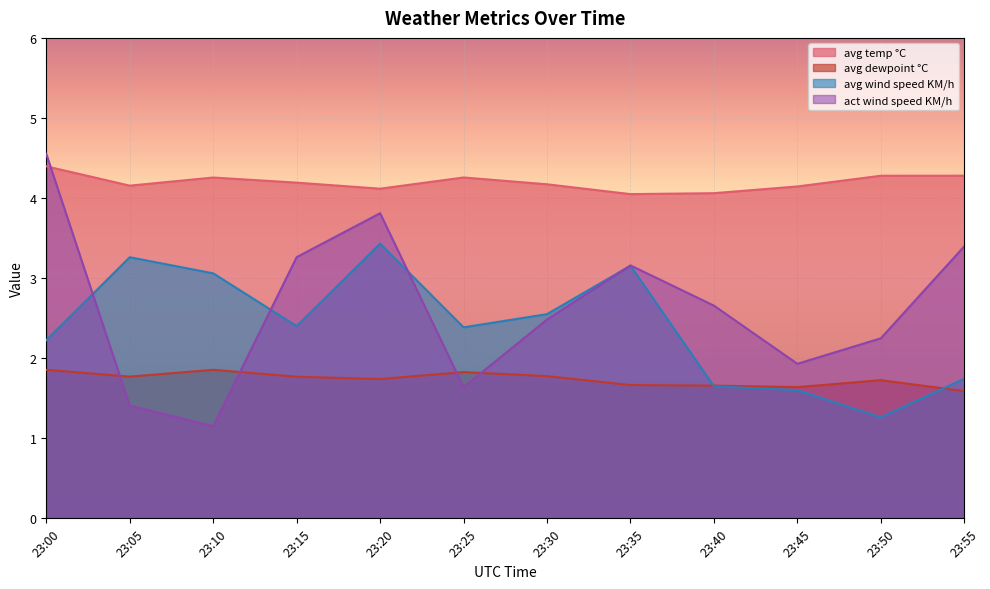

What is the minimum value for avg dewpoint °C?

1.6